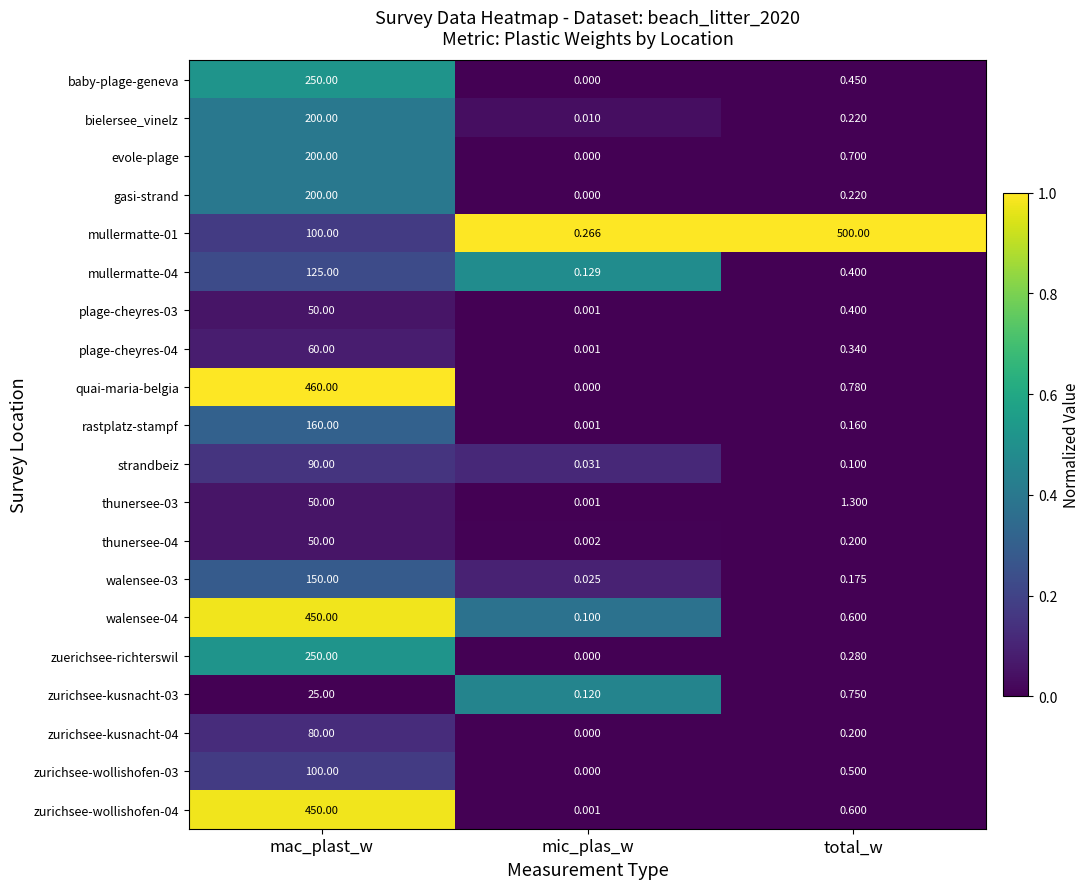

List the labels in order of walensee-04 value, largest first.

mac_plast_w, total_w, mic_plas_w